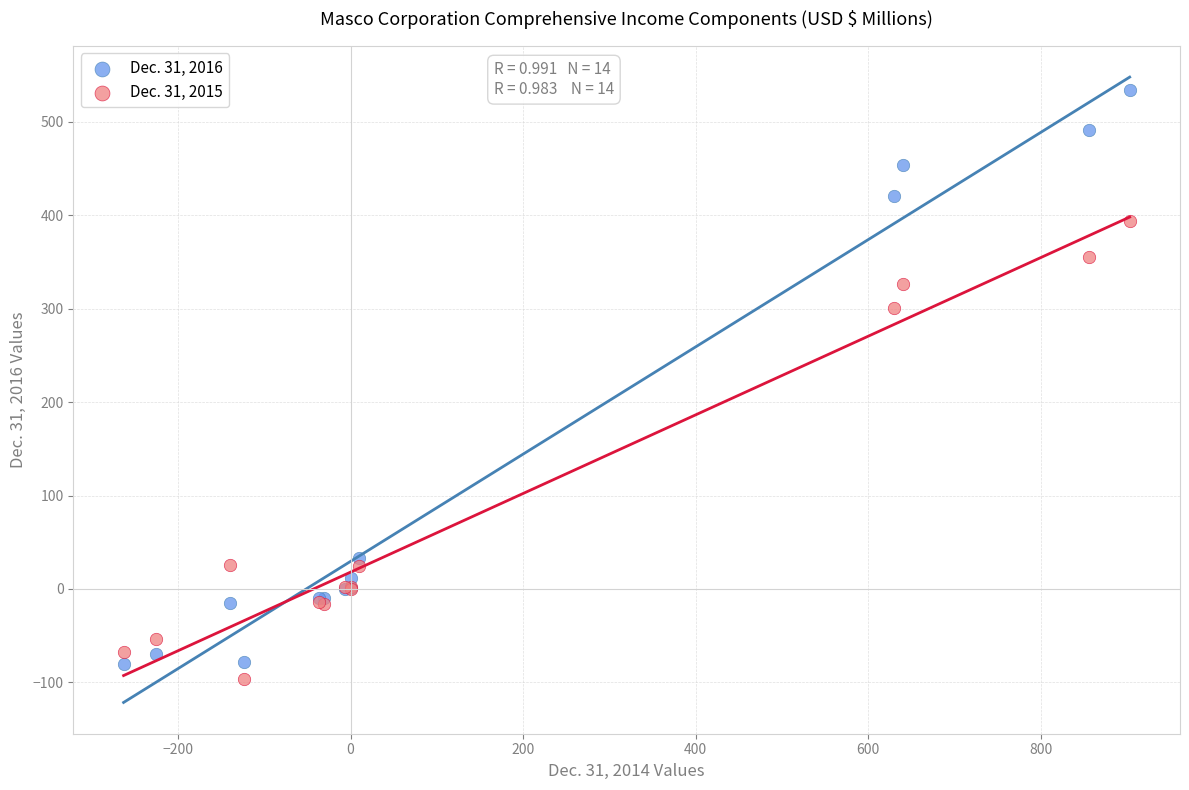

Across all series, what Y value is closest to 219?

301